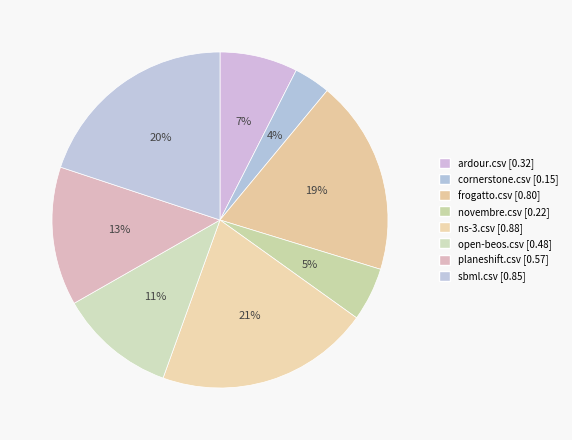

True or false: ardour.csv accounts for 2% of the total.

False